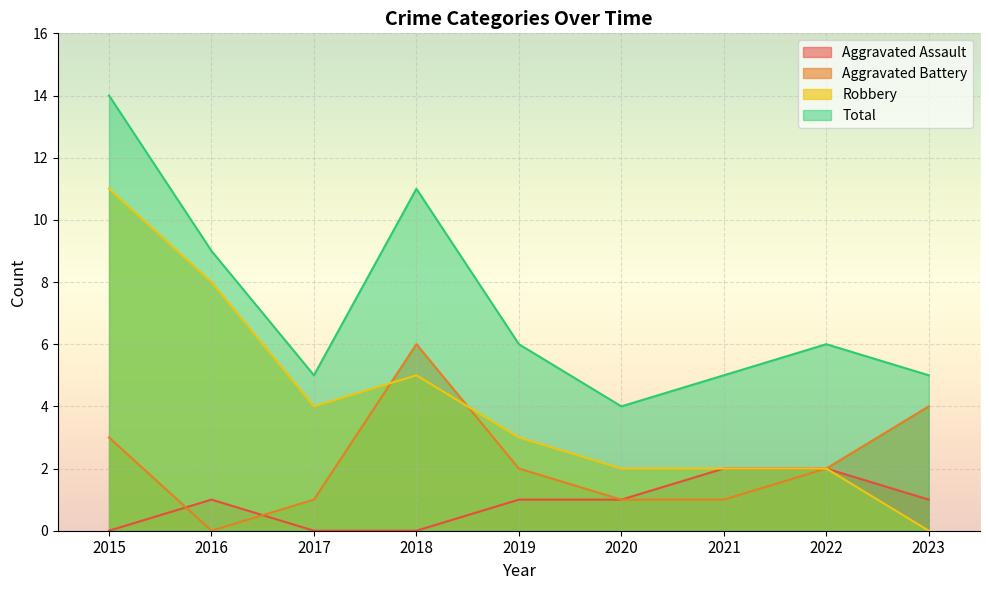

True or false: Aggravated Battery has more than 1 points higher than both neighbors.

False